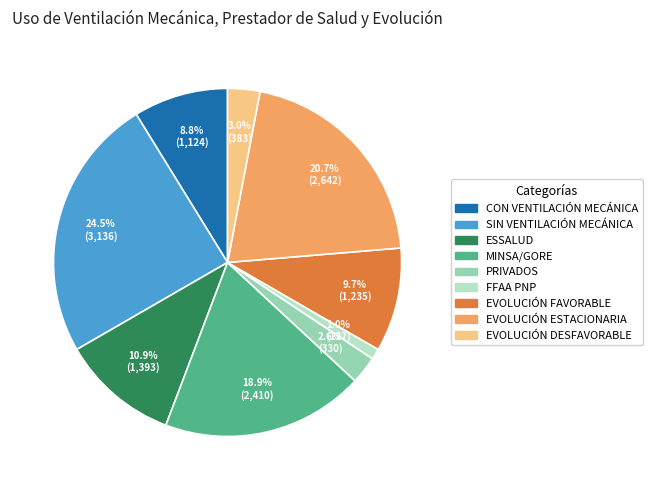

What is the smallest slice in the pie chart?

FFAA PNP